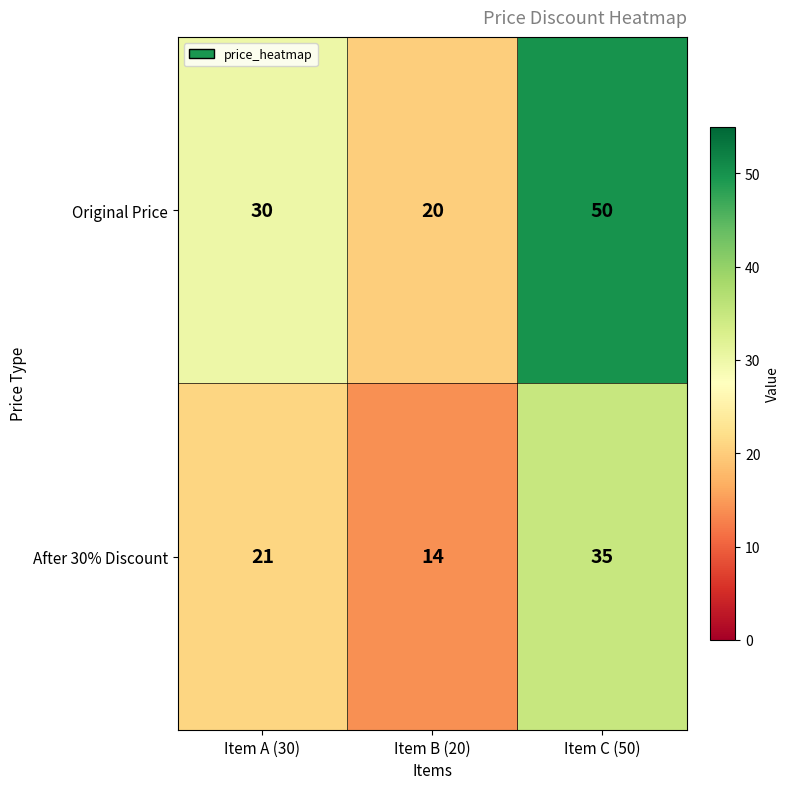

List the series in order of their peak value, highest first.

Original Price, After 30% Discount